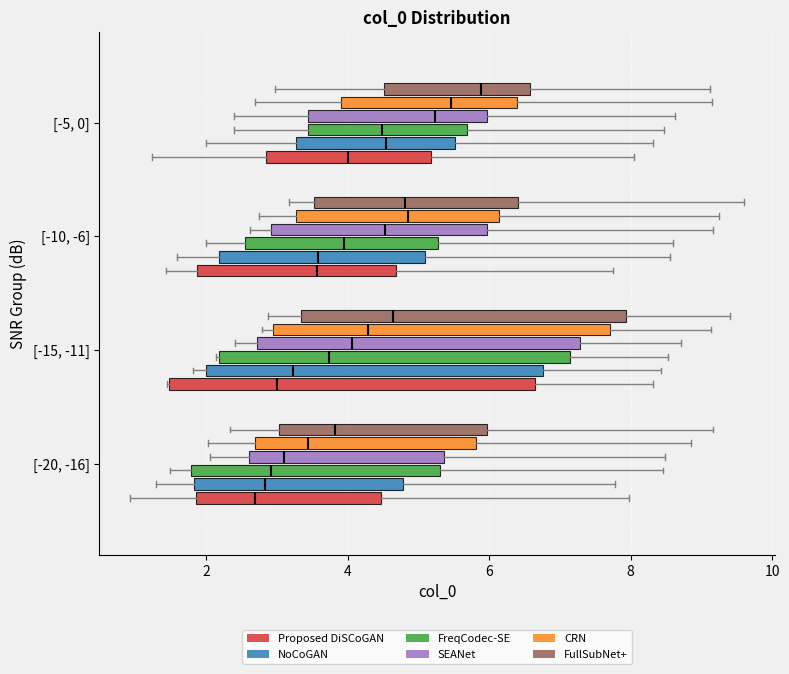

Where does the median line of the box for [-10, -6] (CRN) sit on the x-axis? The values are not printed on the chart, so give them approximately, as read against the axis.

4.8